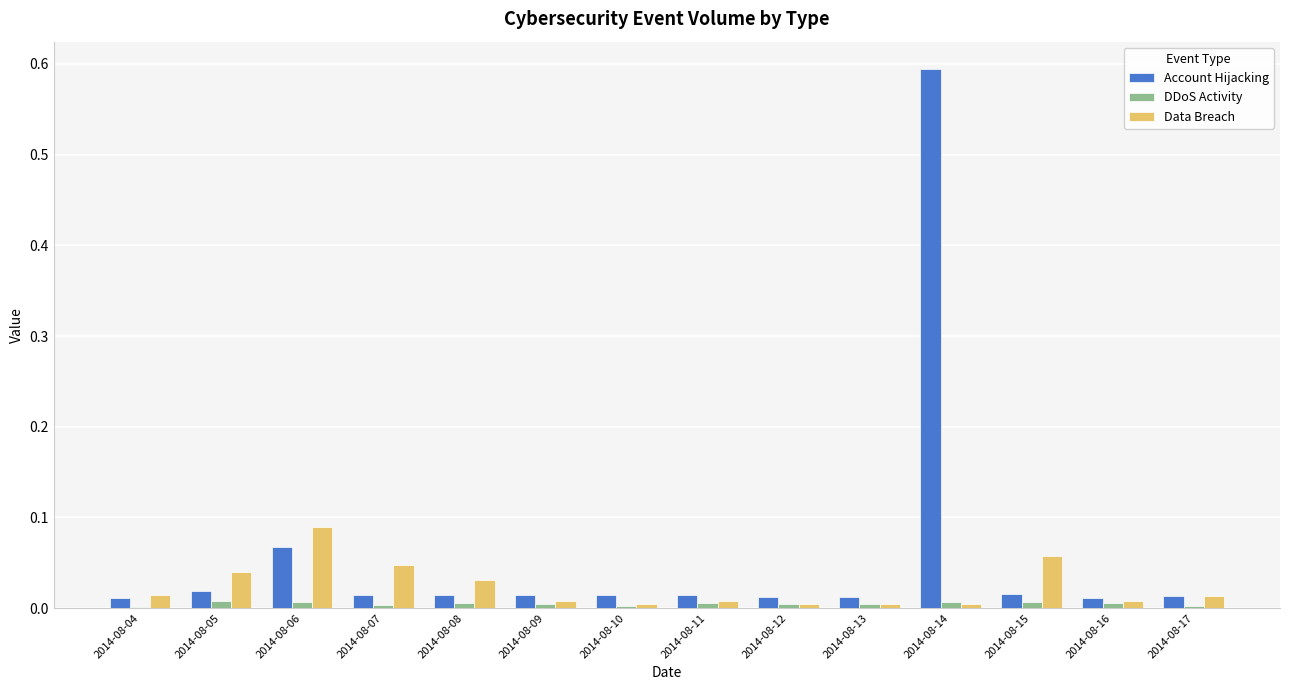

Which series has the largest total across all categories?

Account Hijacking